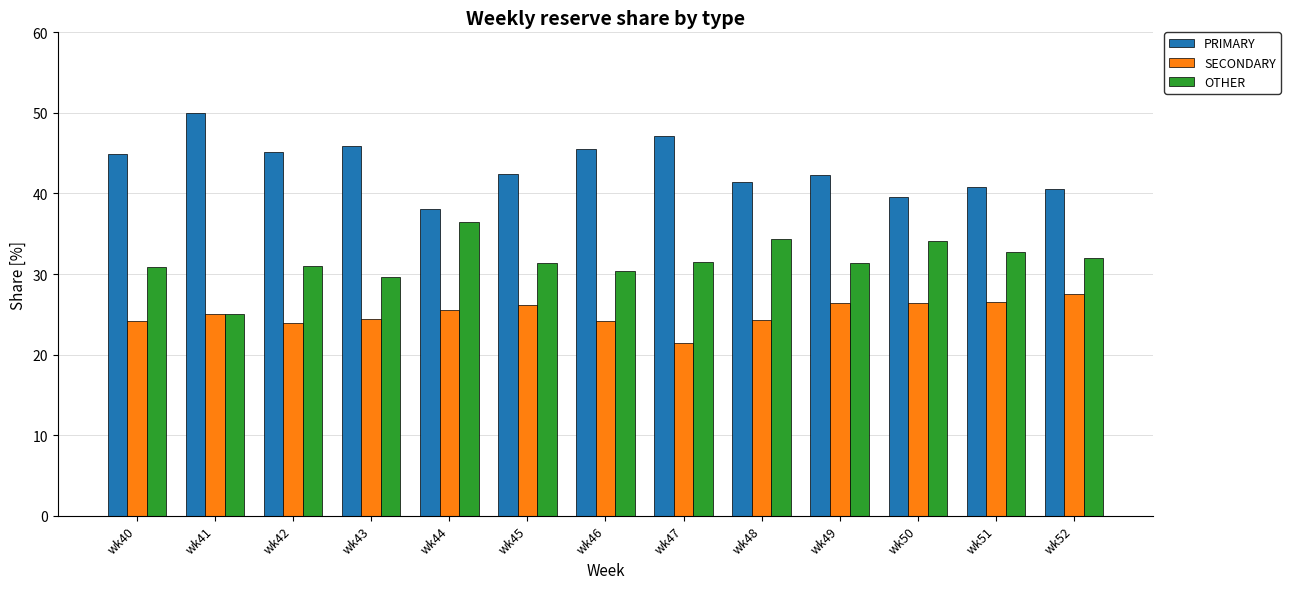

How many data points does each series have?

13